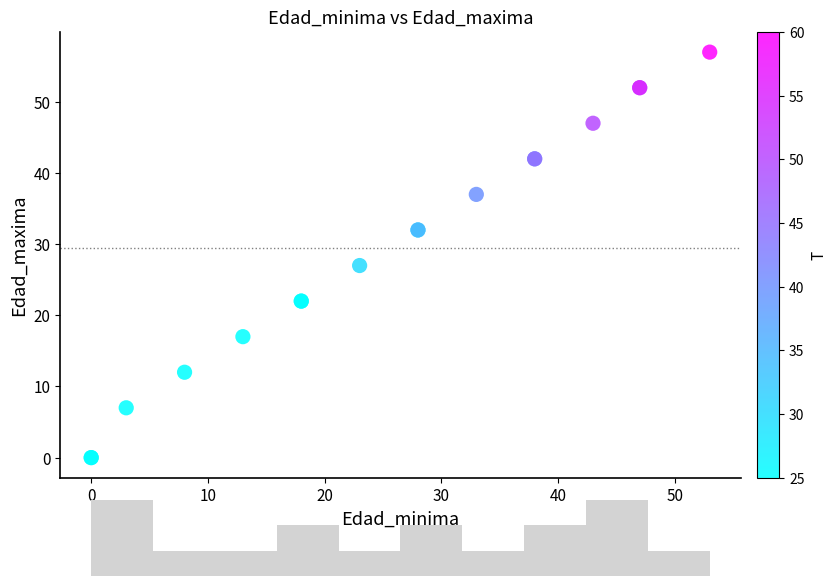

What Y value in the scatter plot is closest to 28?

27